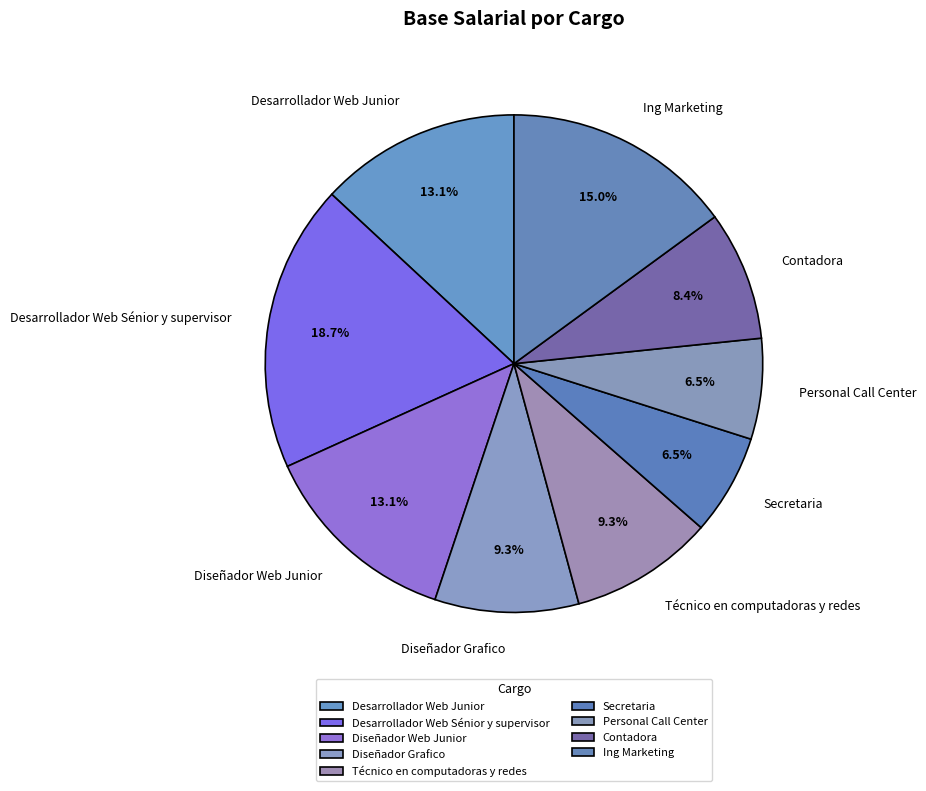

Combined, do Personal Call Center and Diseñador Web Junior account for over 50%?

No